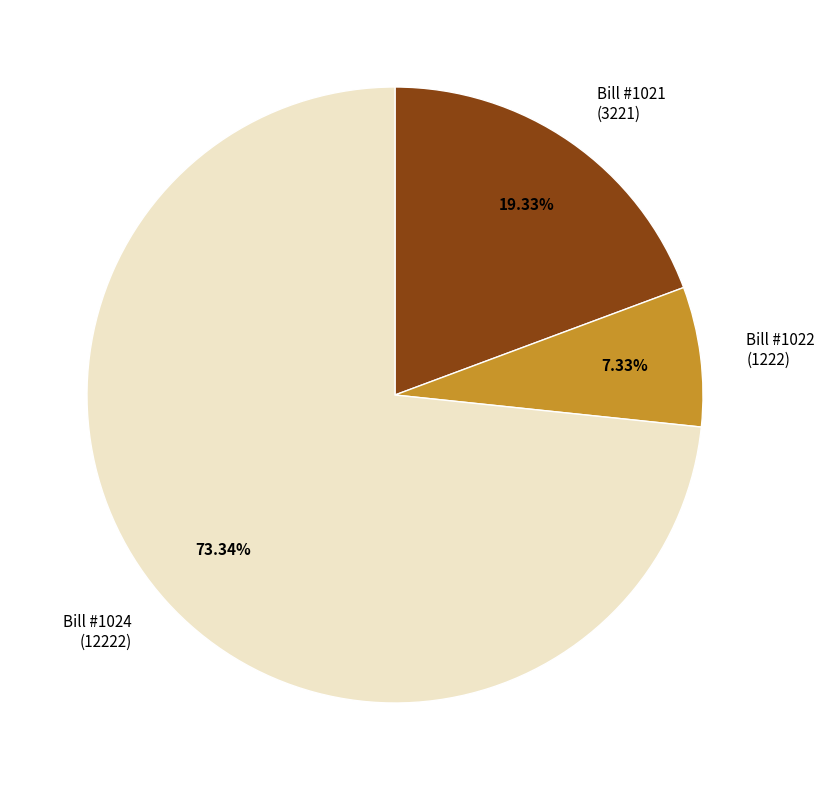

Is Bill #1021 (3221) the majority of the pie?

No